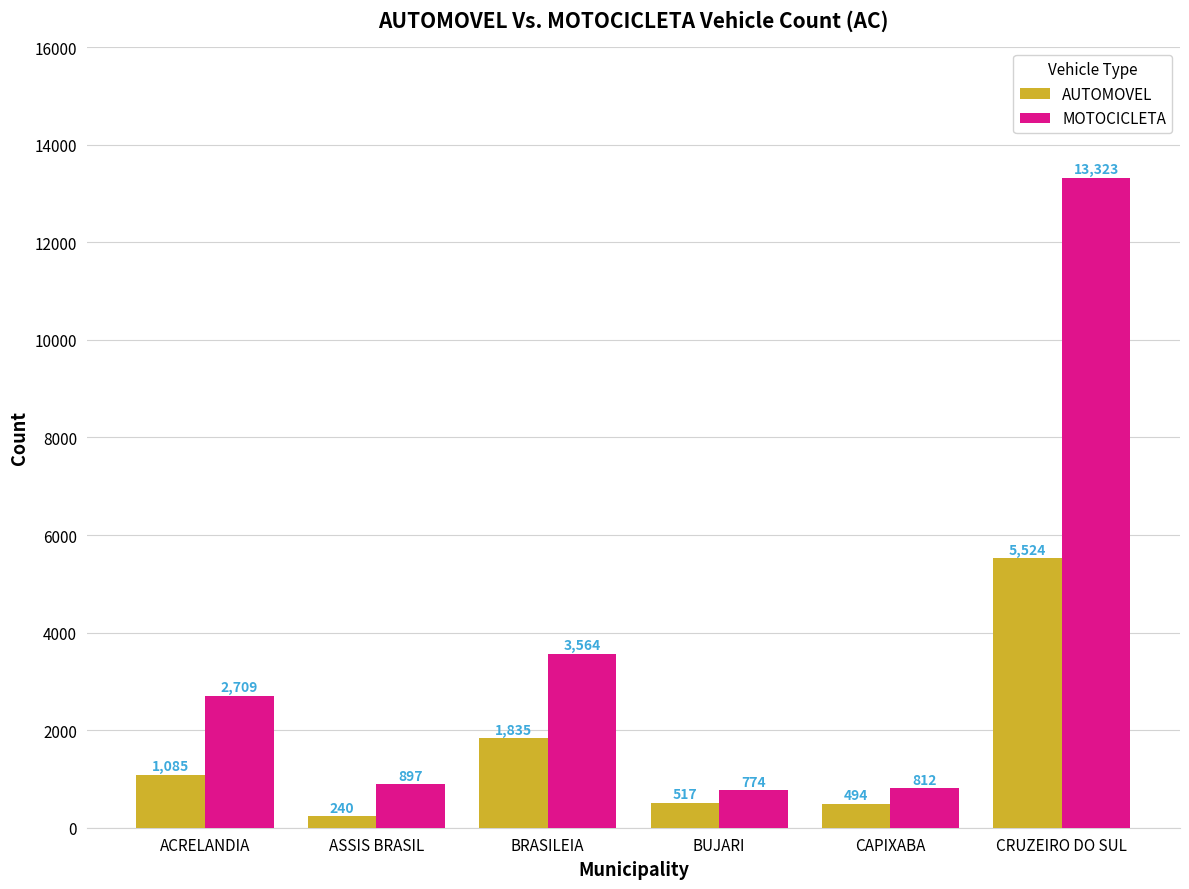

Rank the series at CAPIXABA from highest to lowest value.

MOTOCICLETA, AUTOMOVEL